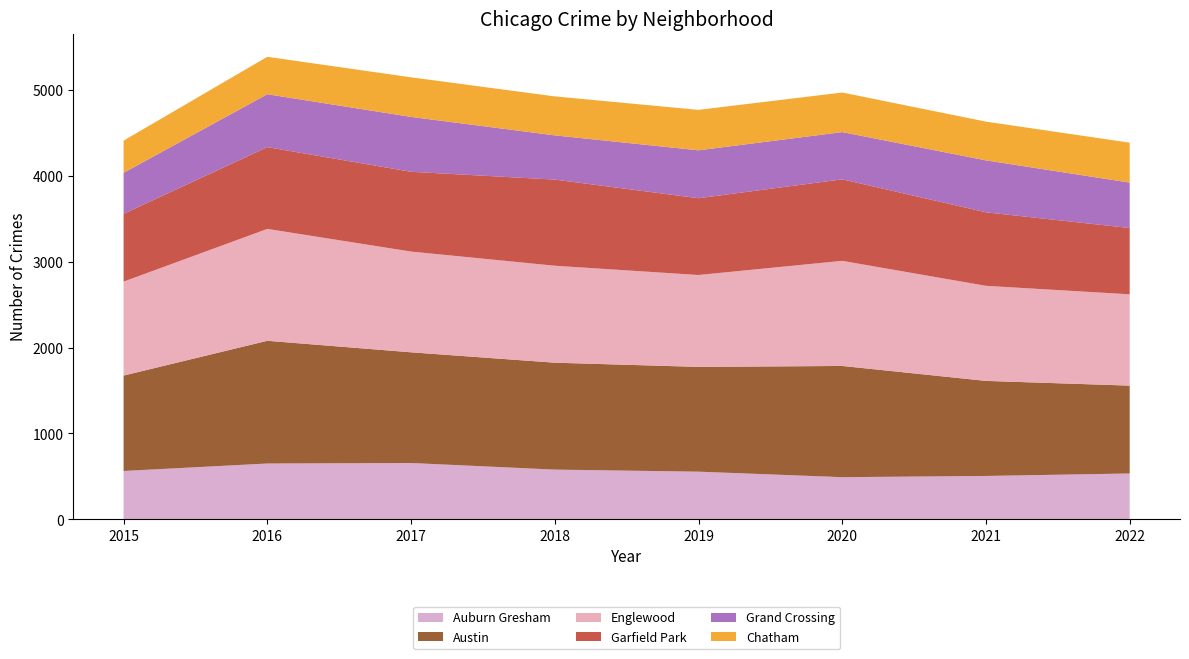

Reading left to right, transcribe all the data shown in this chart.

Auburn Gresham: 563	650	656	579	555	491	505	534
Austin: 1111	1429	1289	1245	1220	1295	1107	1023
Englewood: 1094	1303	1173	1129	1070	1224	1107	1063
Garfield Park: 789	952	929	1003	894	949	856	772
Grand Crossing: 478	616	639	515	558	550	605	529
Chatham: 375	436	461	454	471	461	451	465